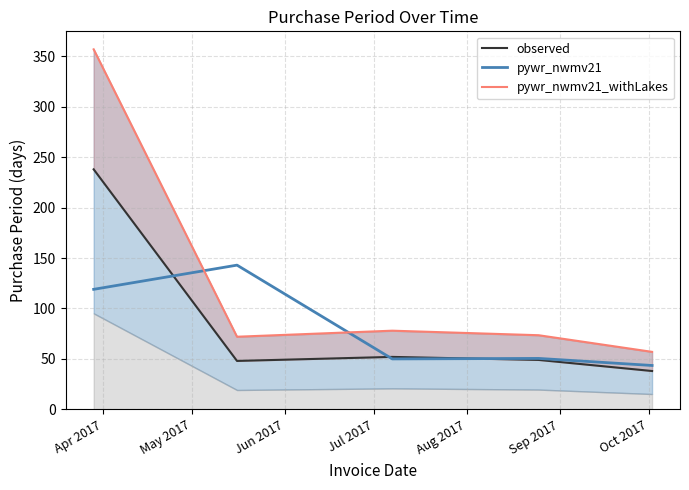

How many lines are shown in the chart?

3